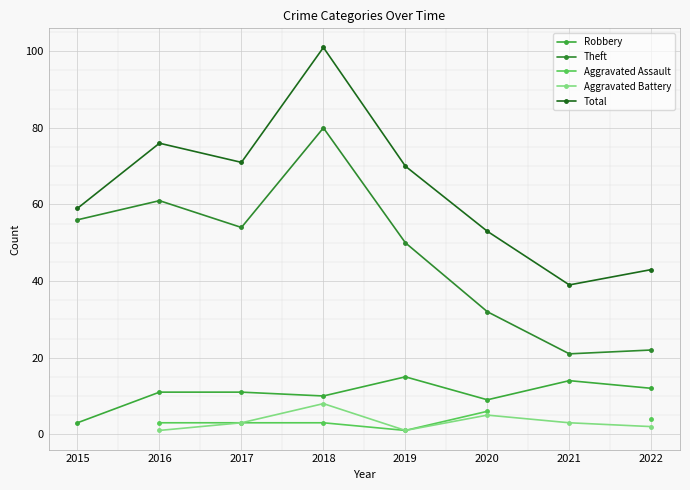

How many values in the Total series are below 70?

4